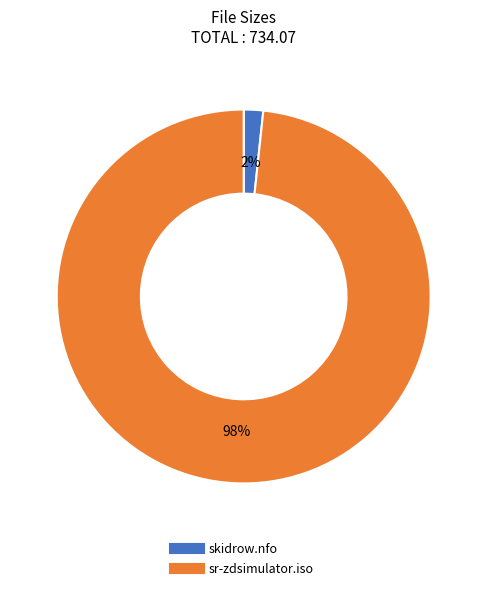

Do sr-zdsimulator.iso and skidrow.nfo together represent more than half of the pie?

Yes